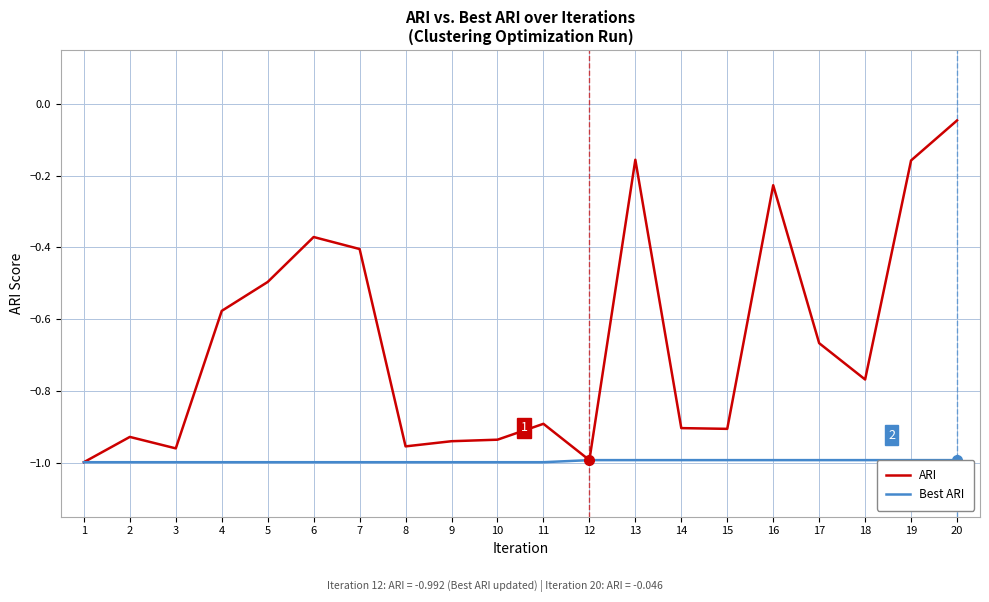

How many lines are shown in the chart?

2